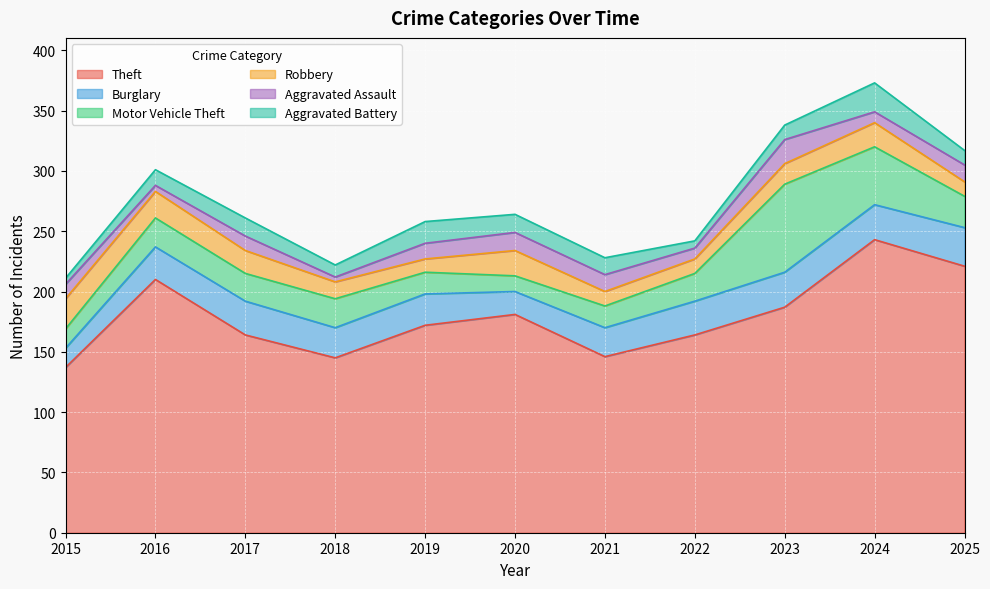

How many lines are shown in the chart?

6